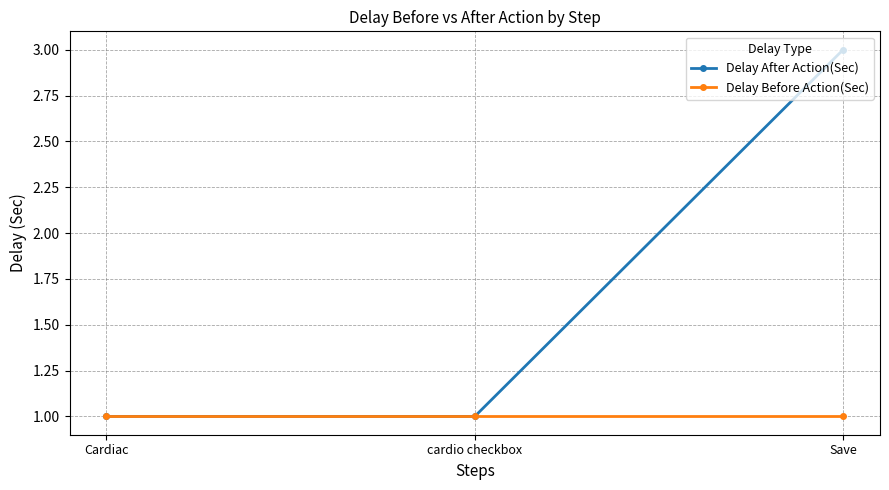

What position from the right is cardio checkbox?

2